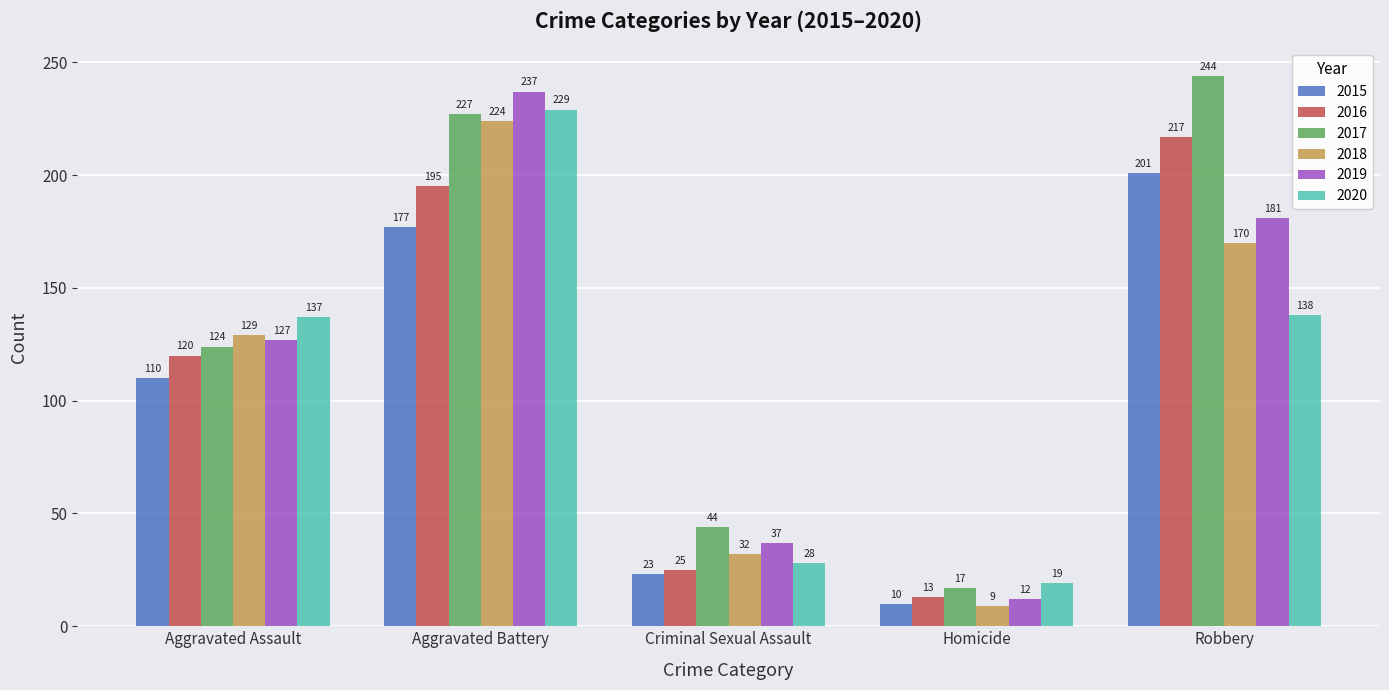

Count the number of categories in the chart.

5